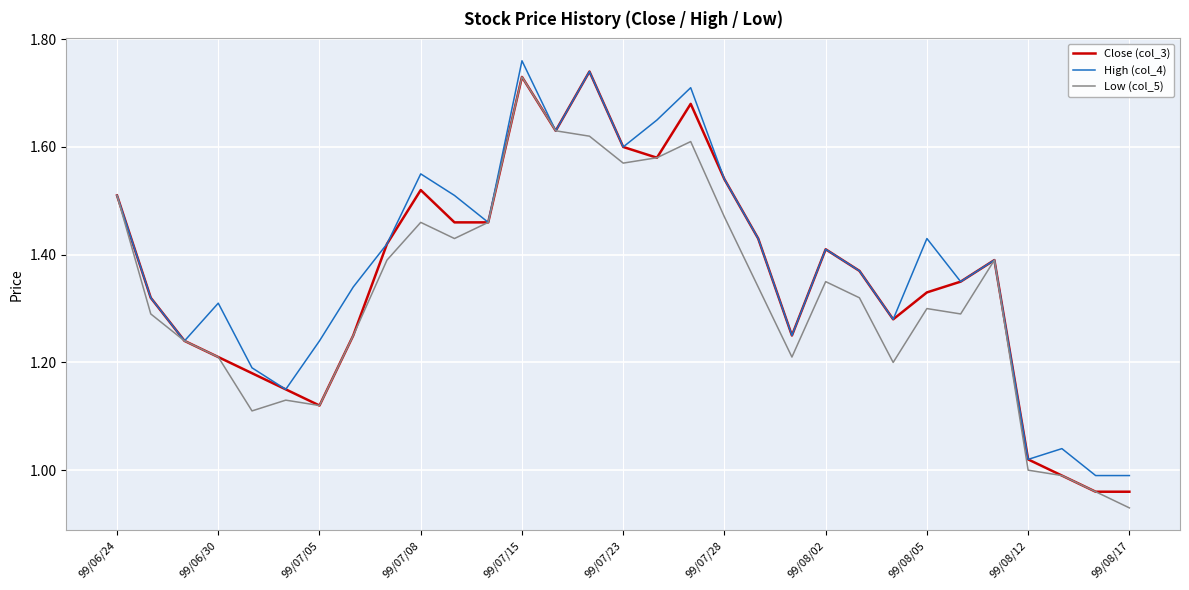

At which category does the chart reach its minimum across all series?

99/08/17